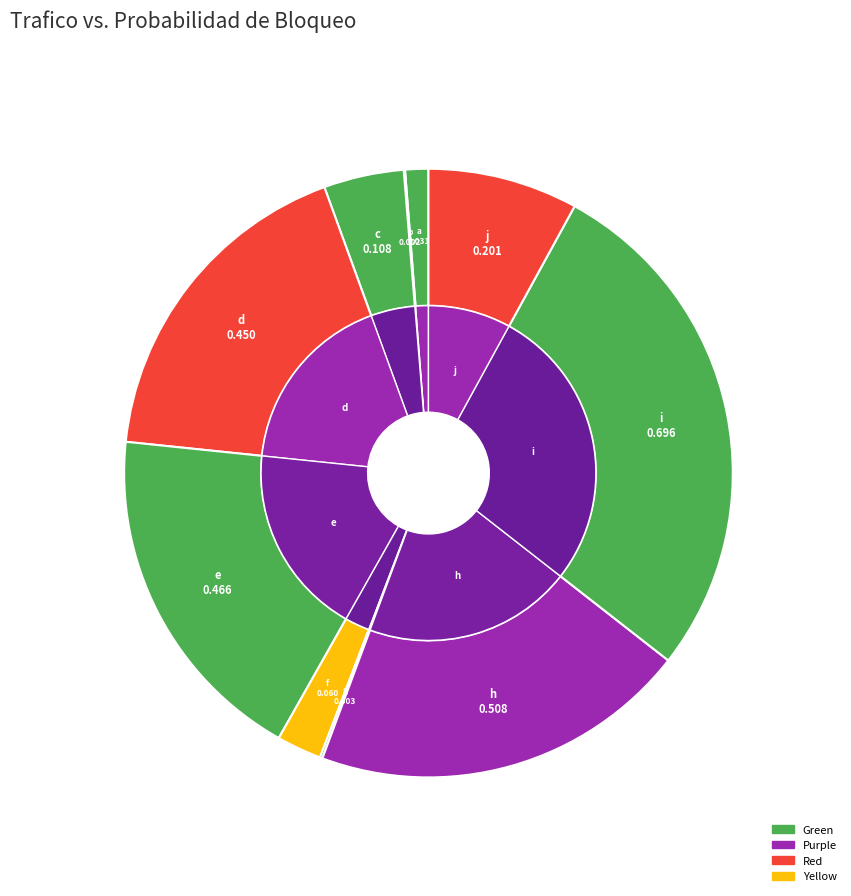

Which has a higher value, h or b?

h